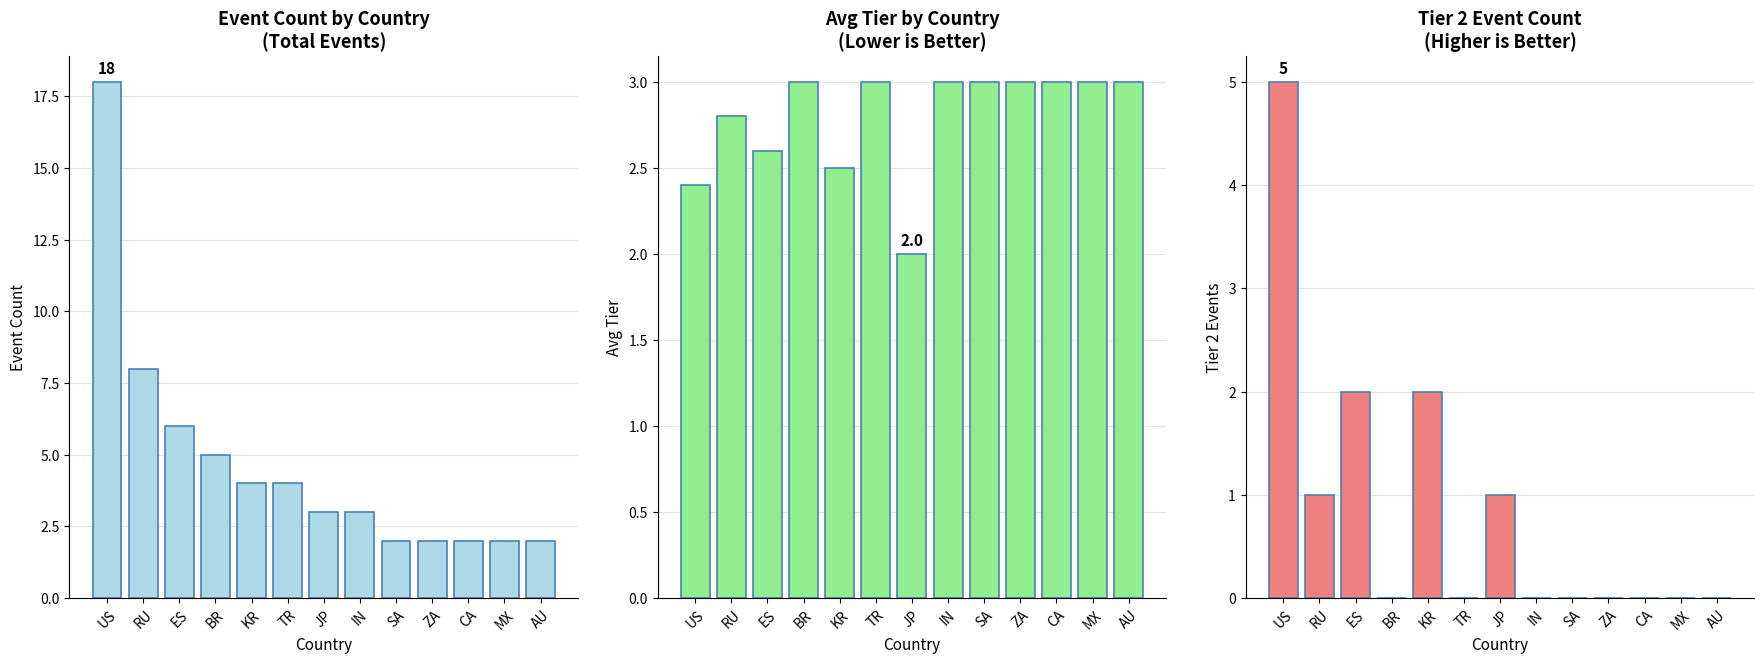

What are all the series names shown in the legend?

Event Count, Avg Tier, Tier 2 Events